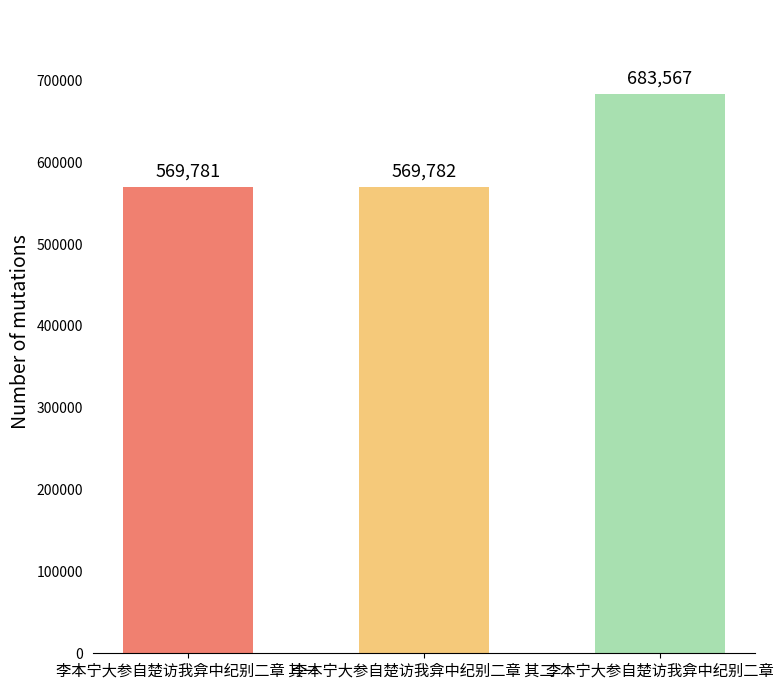

Reading left to right, transcribe all the data shown in this chart.

李本宁大参自楚访我弇中纪别二章 其一=569781	李本宁大参自楚访我弇中纪别二章 其二=569782	李本宁大参自楚访我弇中纪别二章=683567